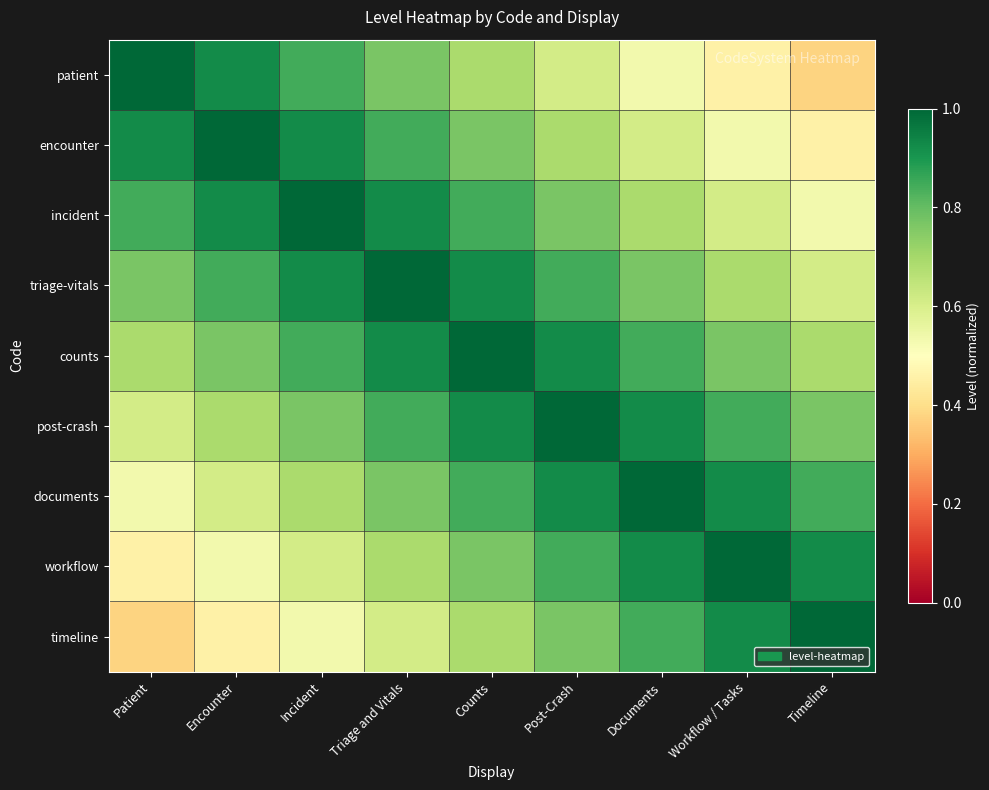

Which category has the highest value across all series?

Patient